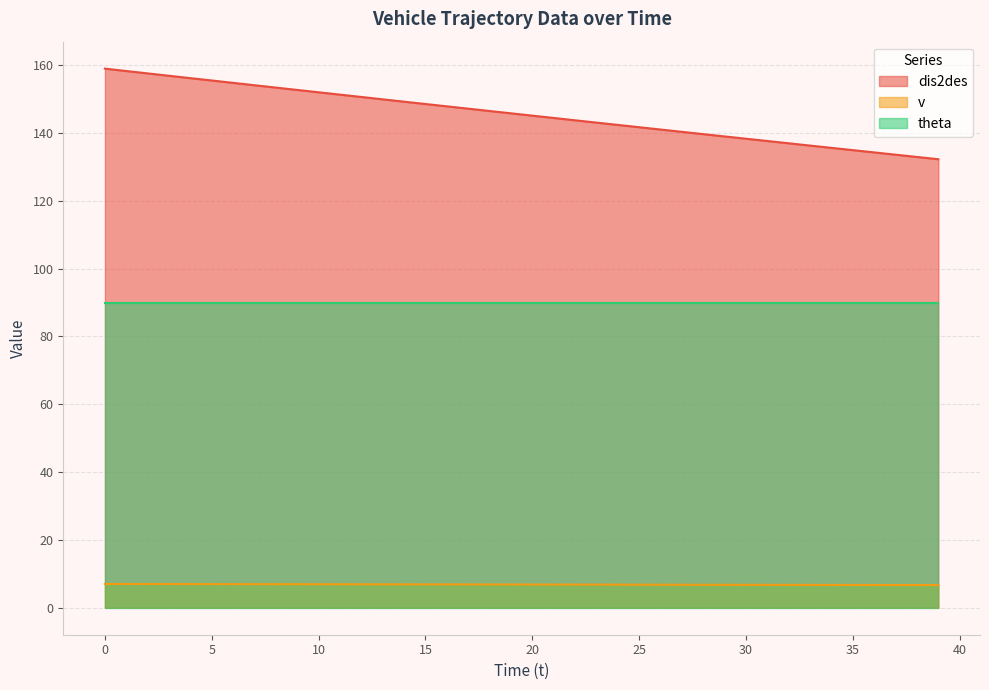

True or false: dis2des and v intersect in this chart.

False